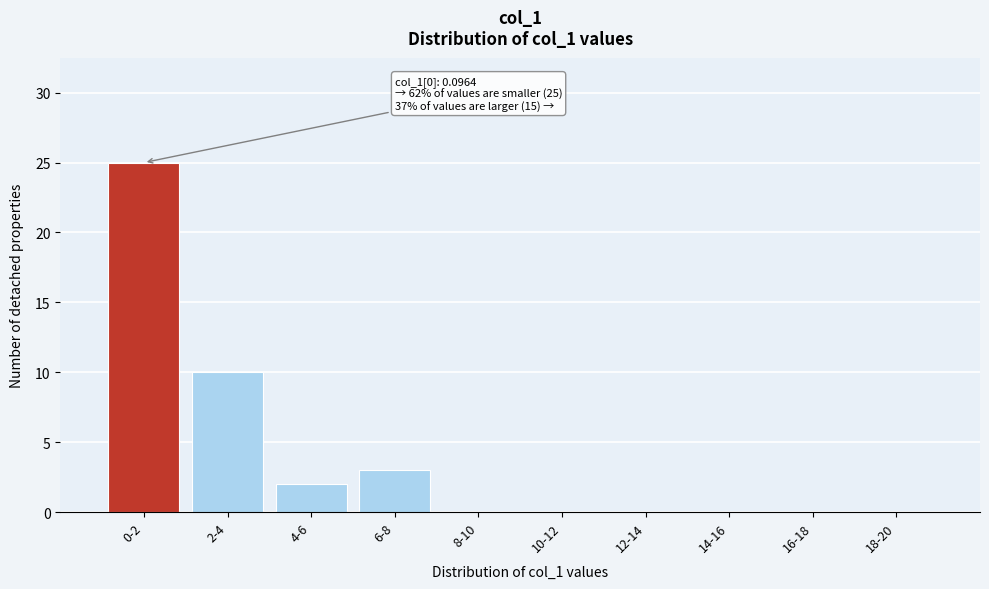

Reading left to right, what are all the values shown in this chart?

0-2=25	2-4=10	4-6=2	6-8=3	8-10=0	10-12=0	12-14=0	14-16=0	16-18=0	18-20=0